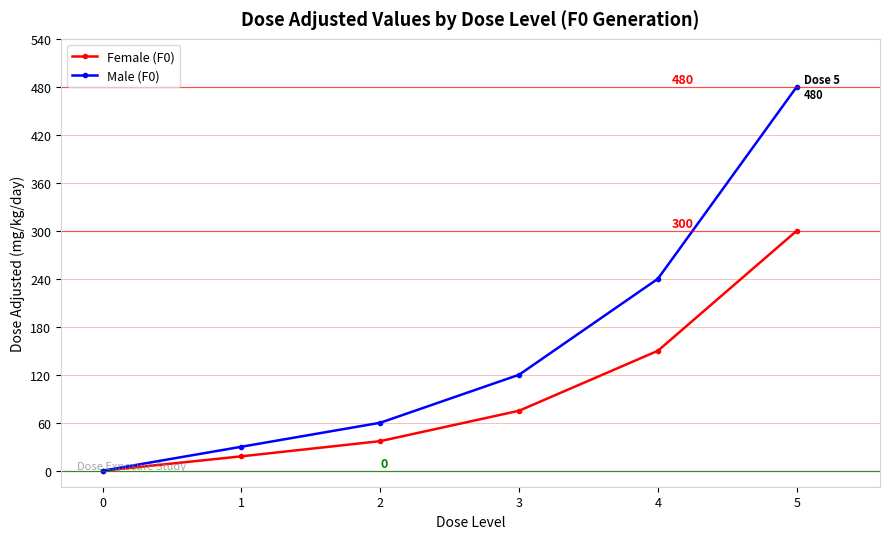

Rank the series at 2 from highest to lowest value.

Male (F0), Female (F0)